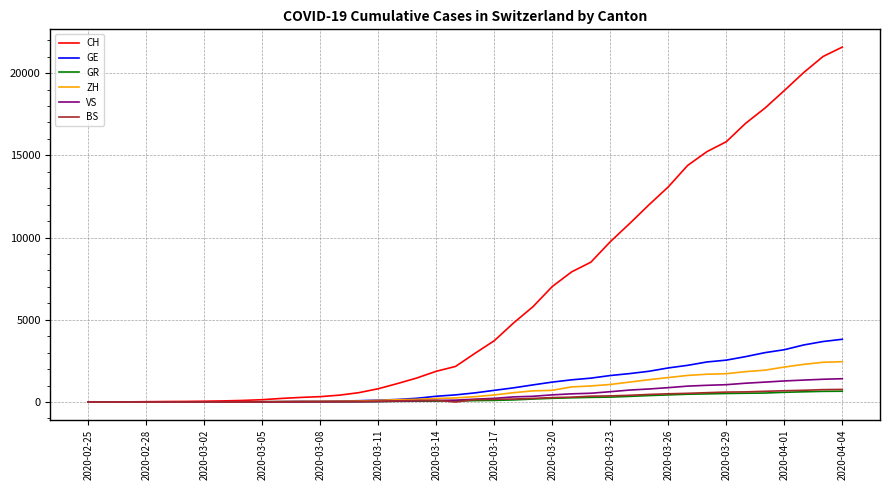

What is the sum of all ZH values?

29004